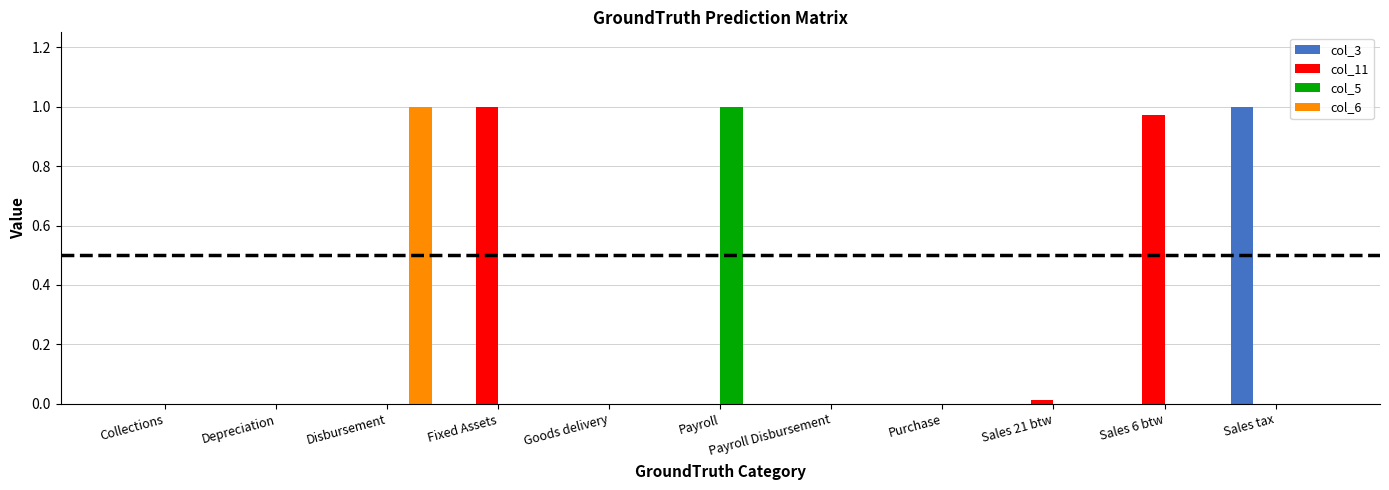

The value of col_11 at Payroll Disbursement is 0.4. True or false?

False